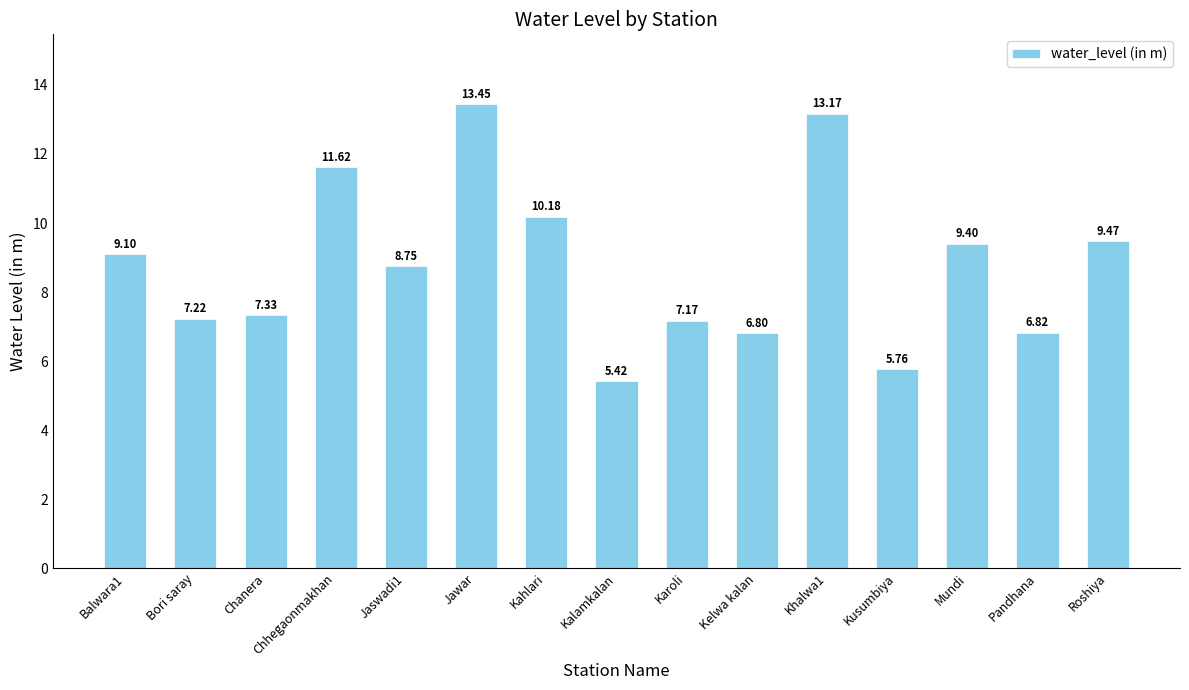

What is the difference between the values at Bori saray and Kelwa kalan?

0.4